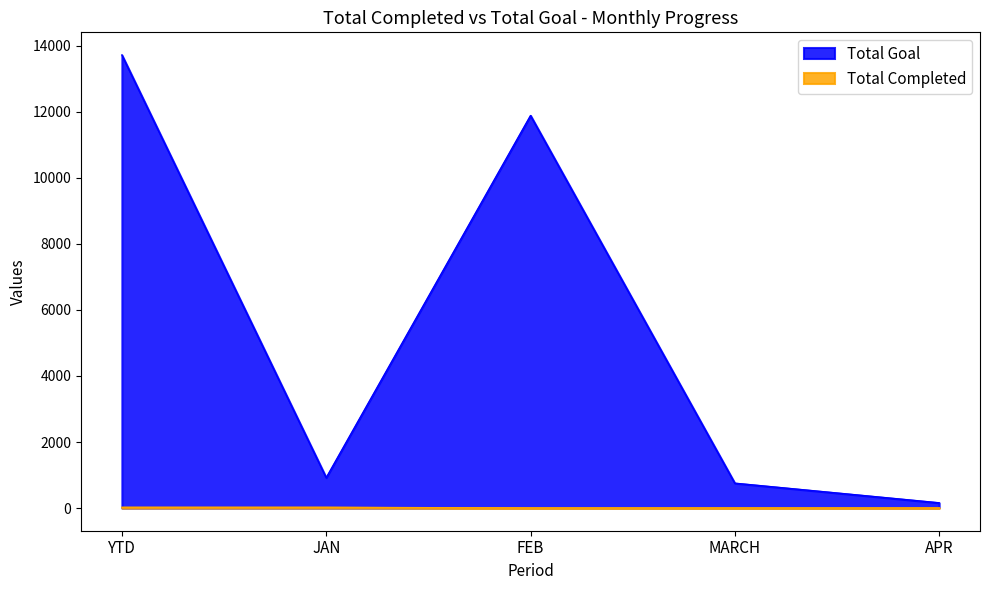

At how many categories does at least one series exceed 6612?

2